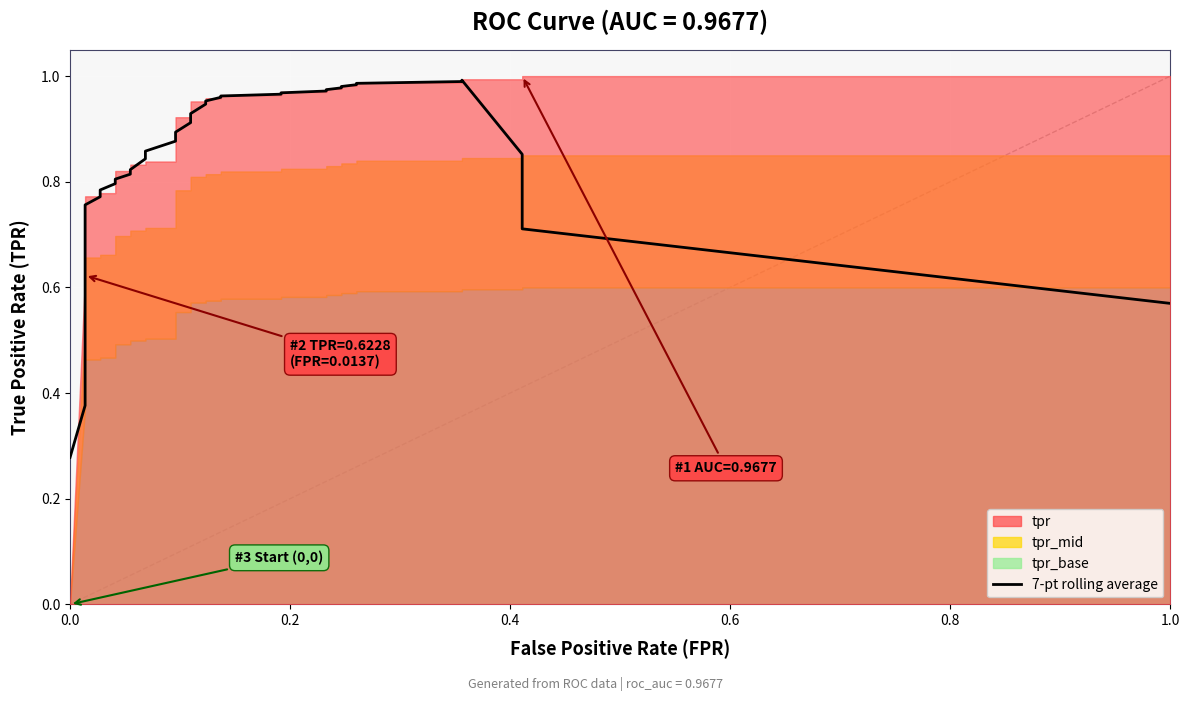

Reading right to left, transcribe all the data shown in this chart.

0.6	0.7	0.9	1.0	1.0	1.0	1.0	1.0	1.0	1.0	1.0	1.0	1.0	1.0	1.0	1.0	0.9	0.9	0.9	0.9	0.9	0.9	0.8	0.8	0.8	0.8	0.8	0.8	0.8	0.8	0.7	0.7	0.7	0.7	0.6	0.5	0.4	0.3